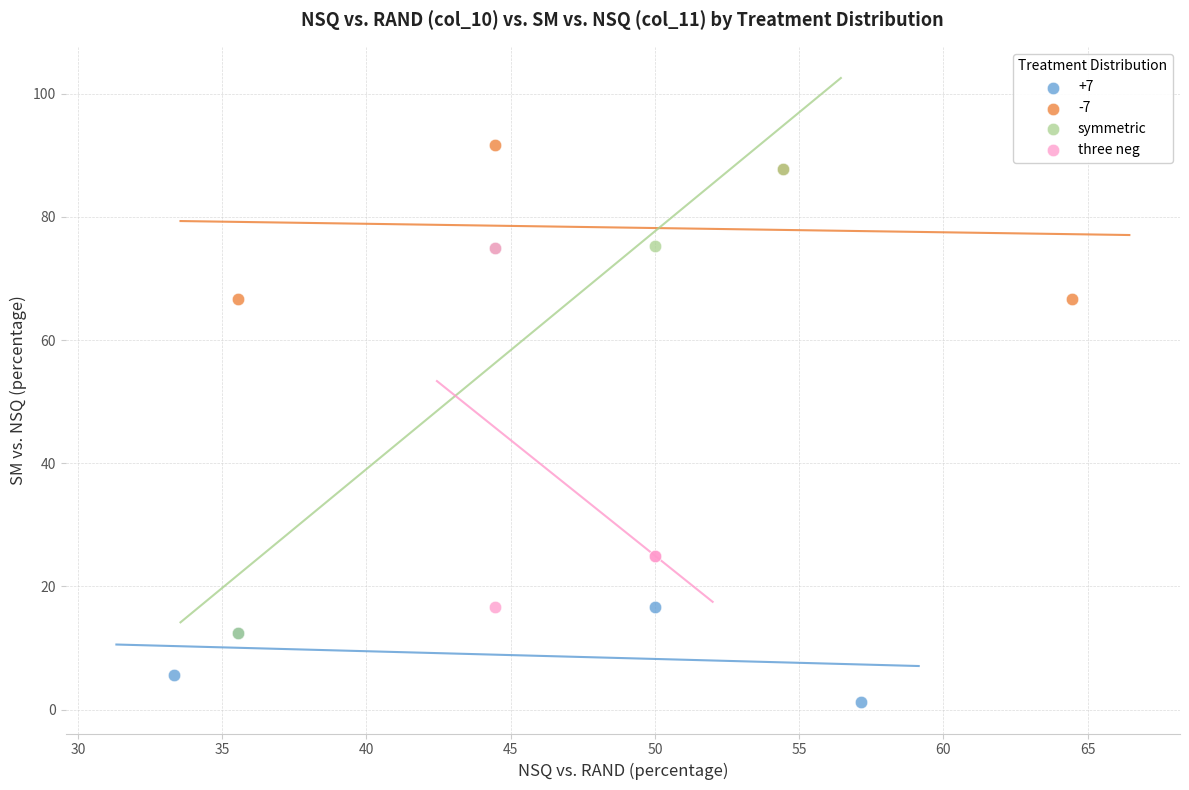

Which series has the widest spread of Y values?

symmetric